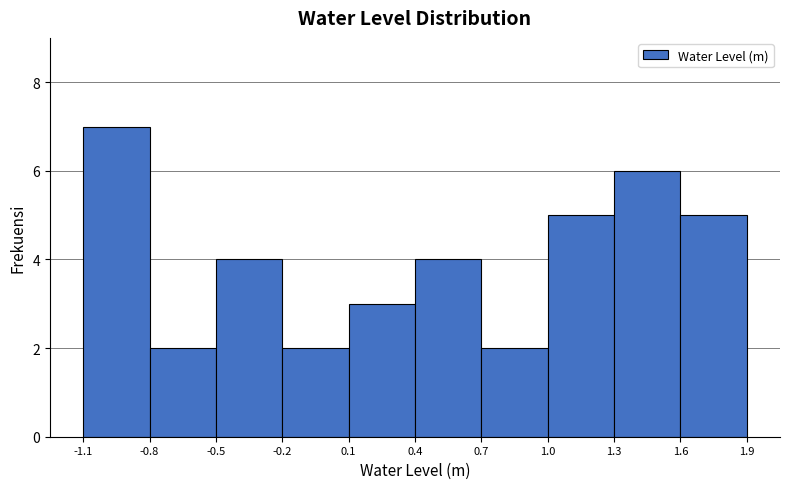

Which range on the x-axis has the tallest bar?

-1.1 to -0.8